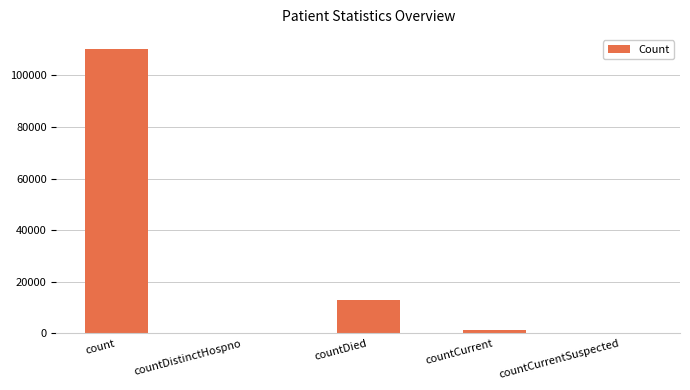

Count the number of data series in this chart.

1